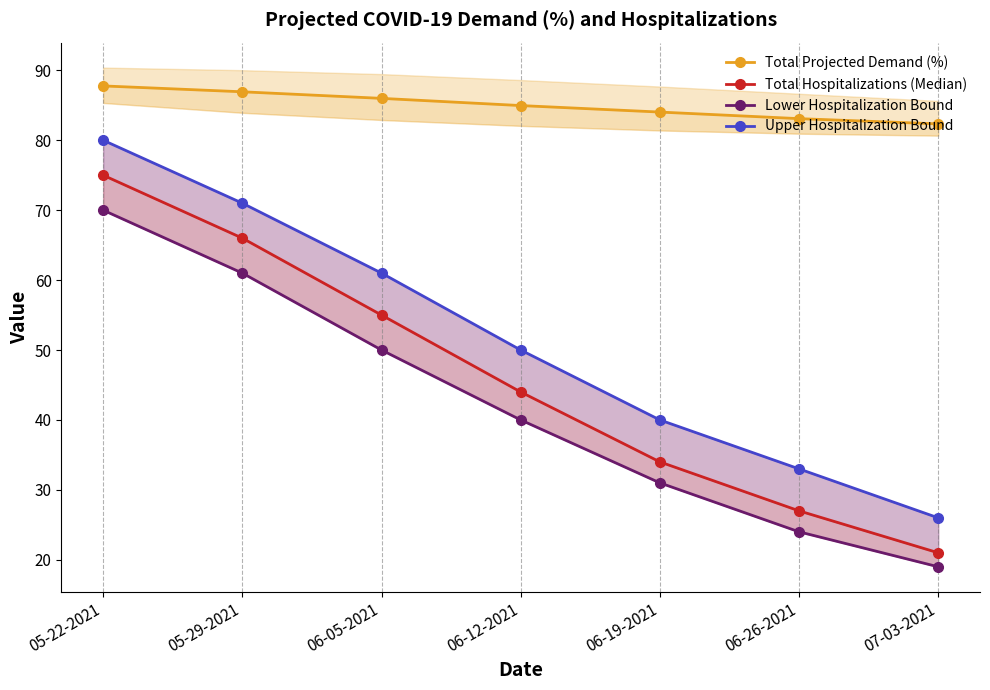

What is the value of the Lower Hospitalization Bound point at the 6th from the left?

24.0